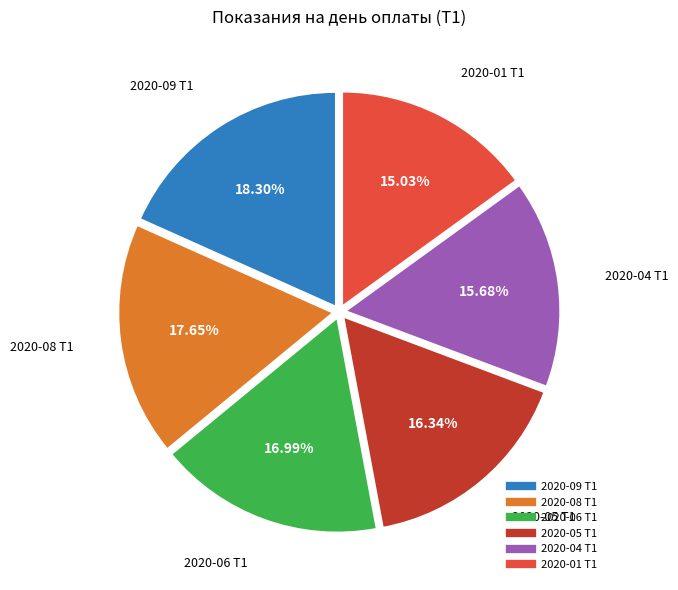

What is the smallest slice in the pie chart?

2020-01 Т1